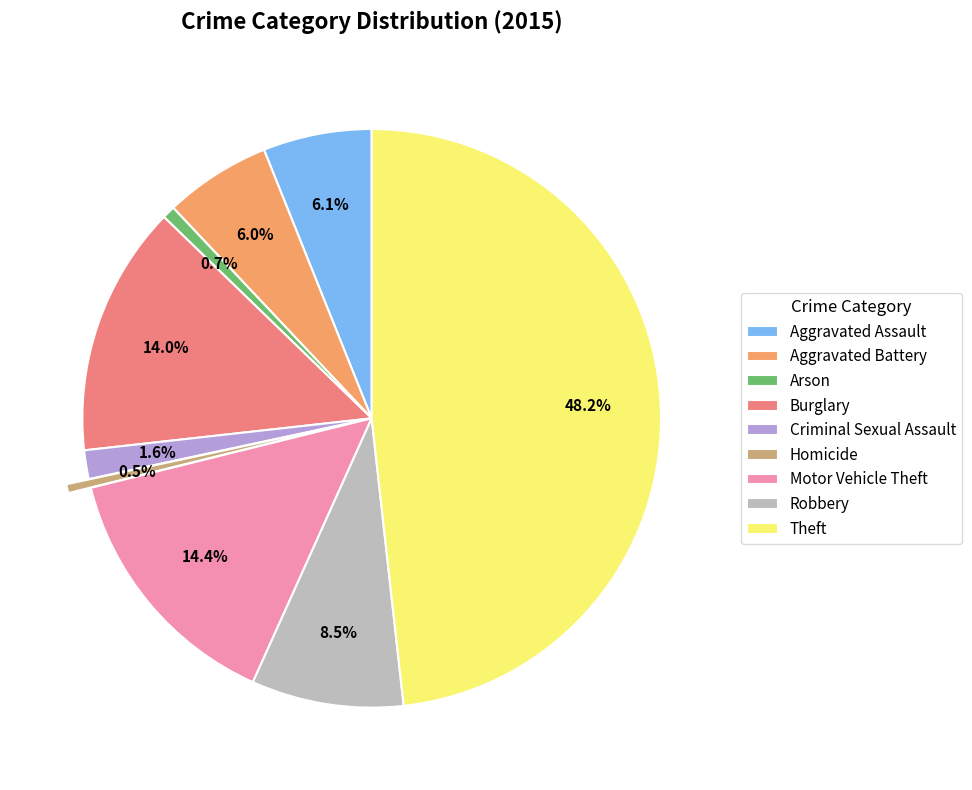

The Arson slice represents 1% of the pie. True or false?

True